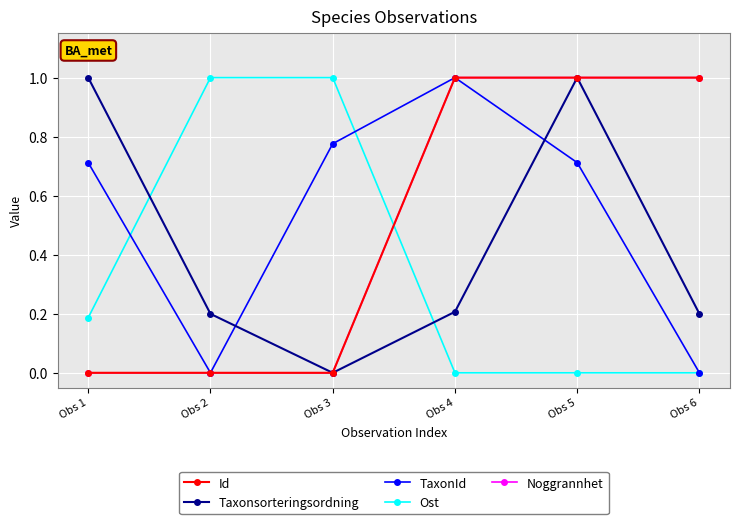

Count the number of categories in the chart.

6